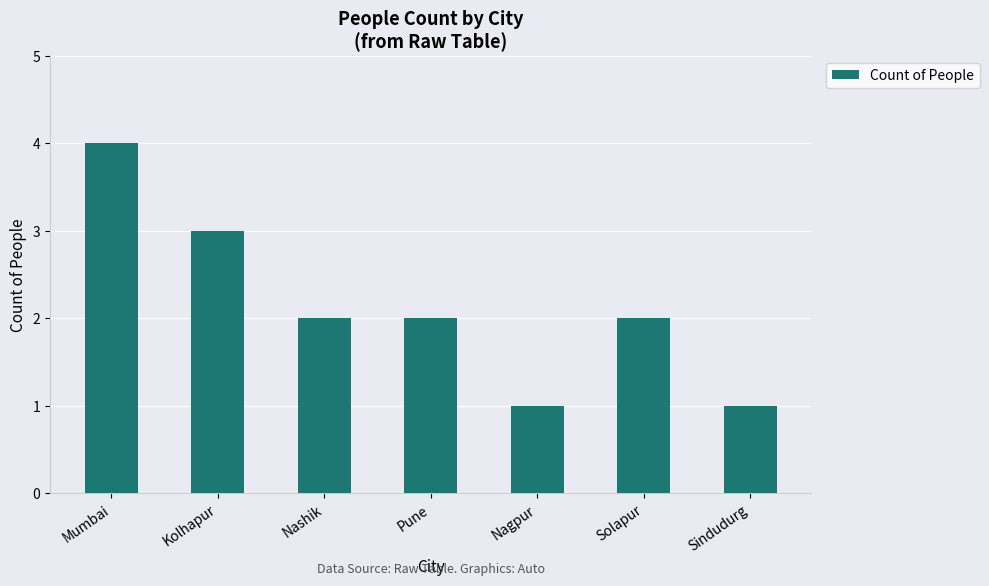

Reading left to right, extract all data points from this chart.

Mumbai=4	Kolhapur=3	Nashik=2	Pune=2	Nagpur=1	Solapur=2	Sindudurg=1